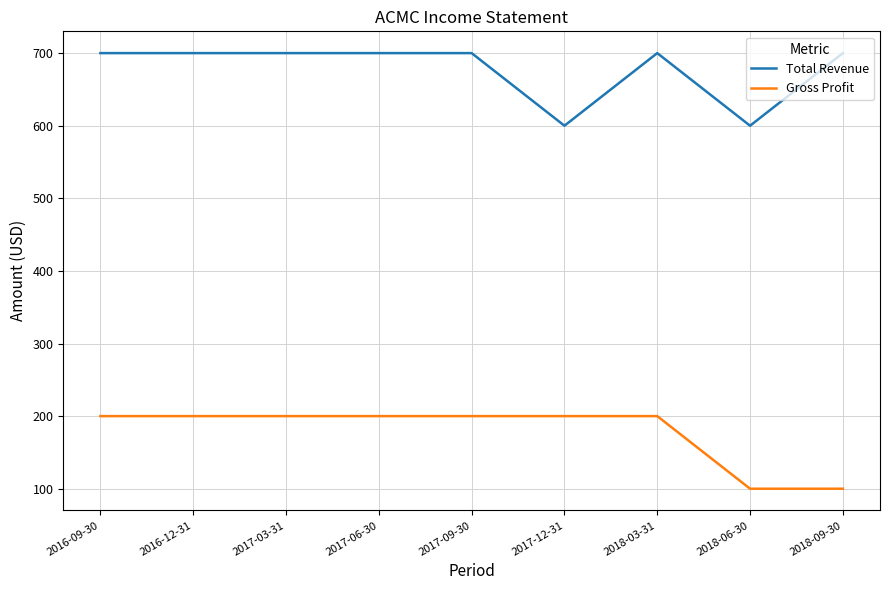

What is the difference between the maximum and second lowest values in the Total Revenue series?

100